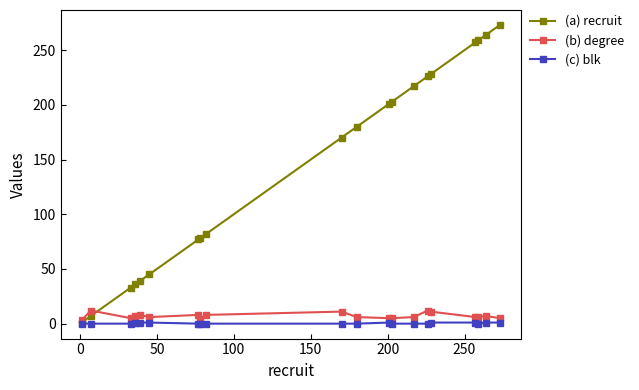

Which series has the largest total across all categories?

(a) recruit